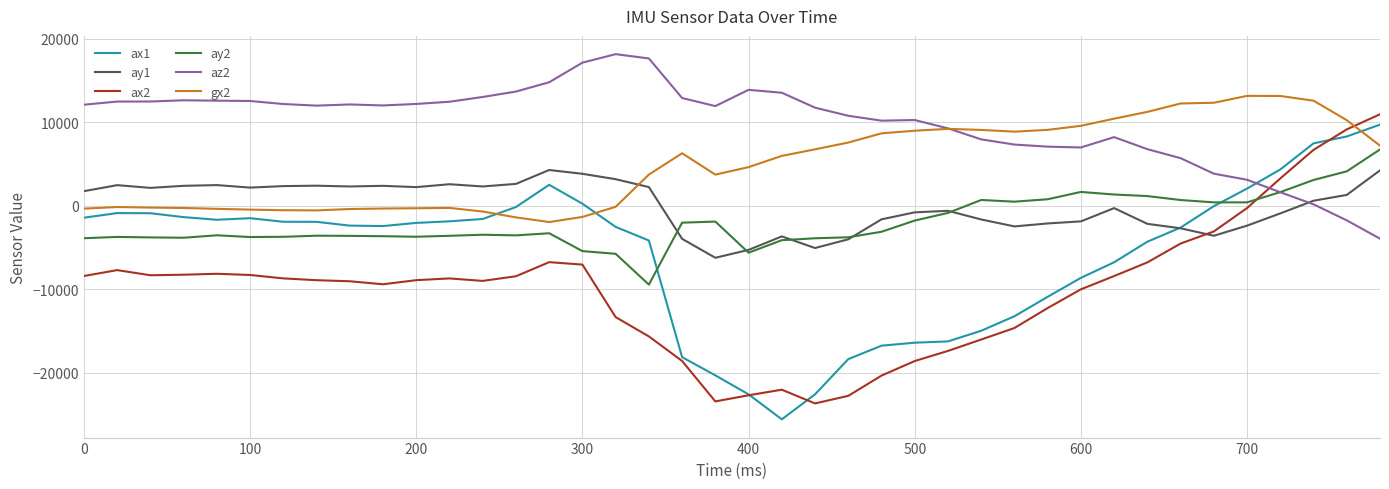

How many distinct data groups are displayed?

6